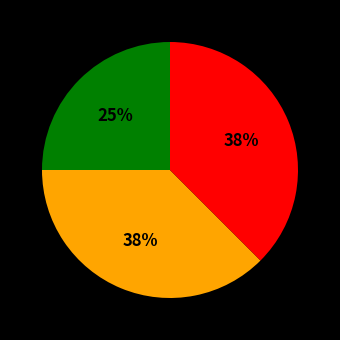

To the nearest percent, what is the average slice percentage?

33%